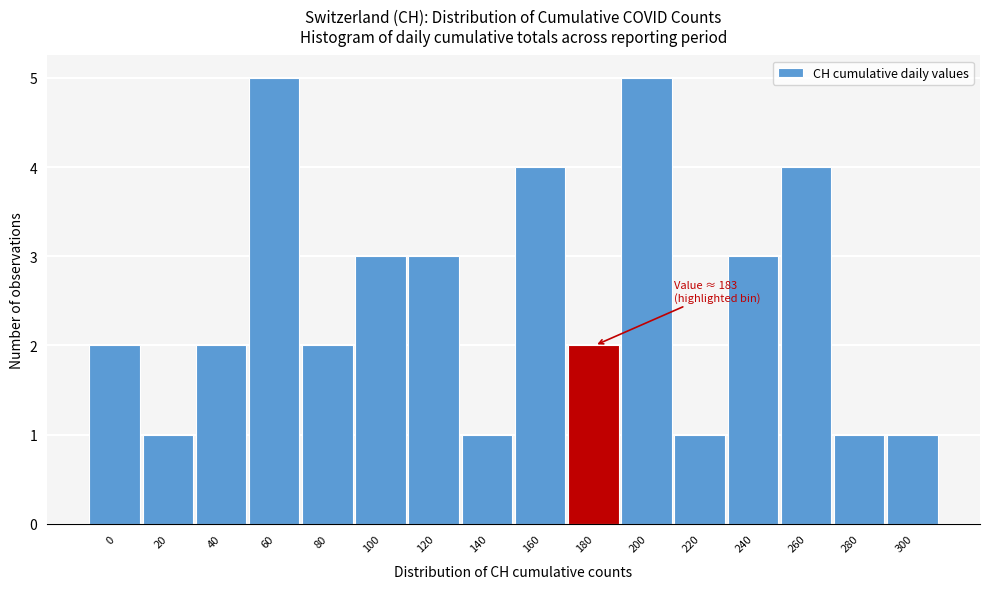

Reading left to right, extract all data points from this chart.

0=2	20=1	40=2	60=5	80=2	100=3	120=3	140=1	160=4	180=2	200=5	220=1	240=3	260=4	280=1	300=1